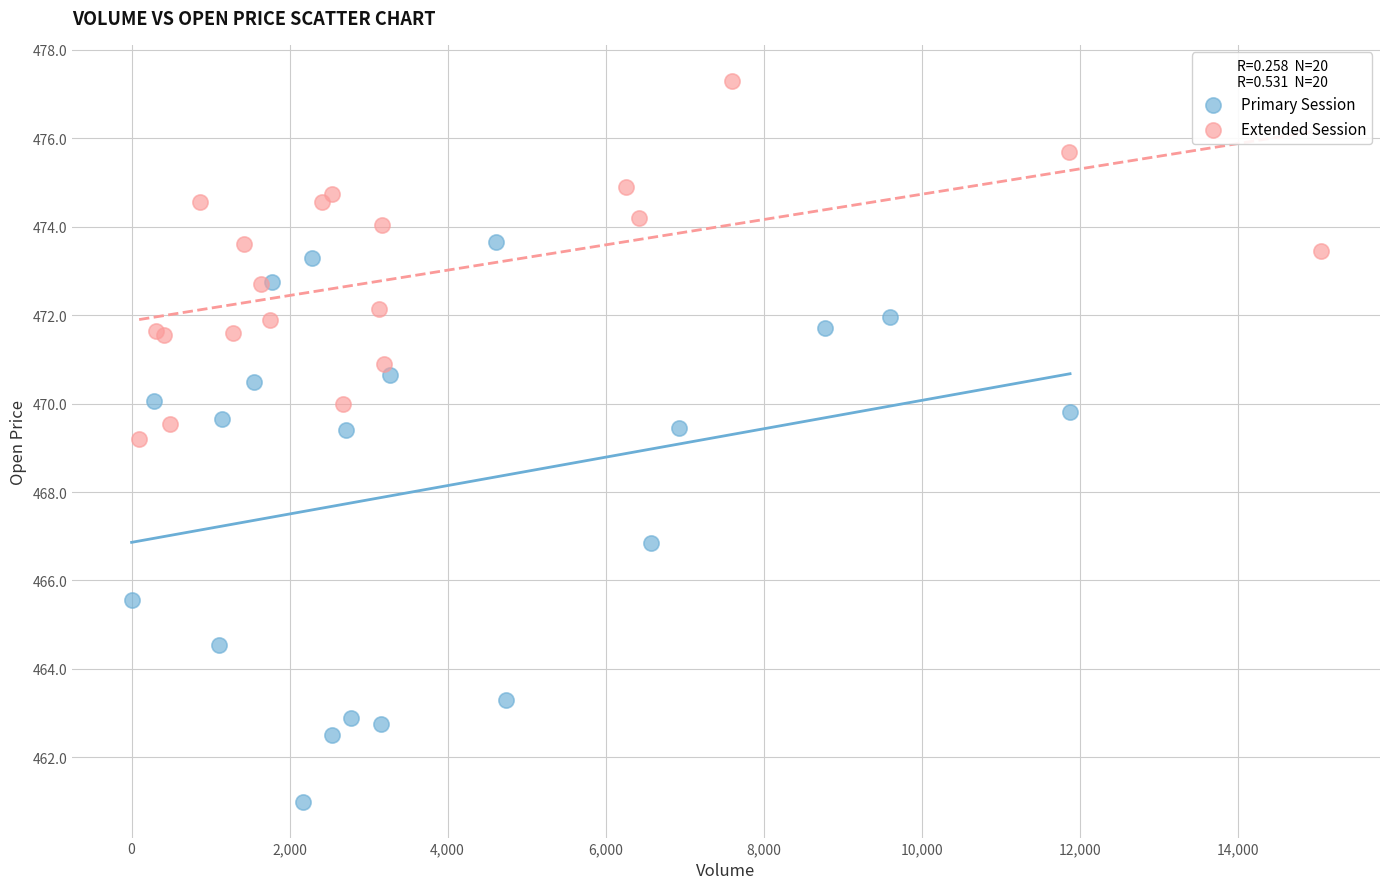

Which series contains the lowest Y value?

Primary Session